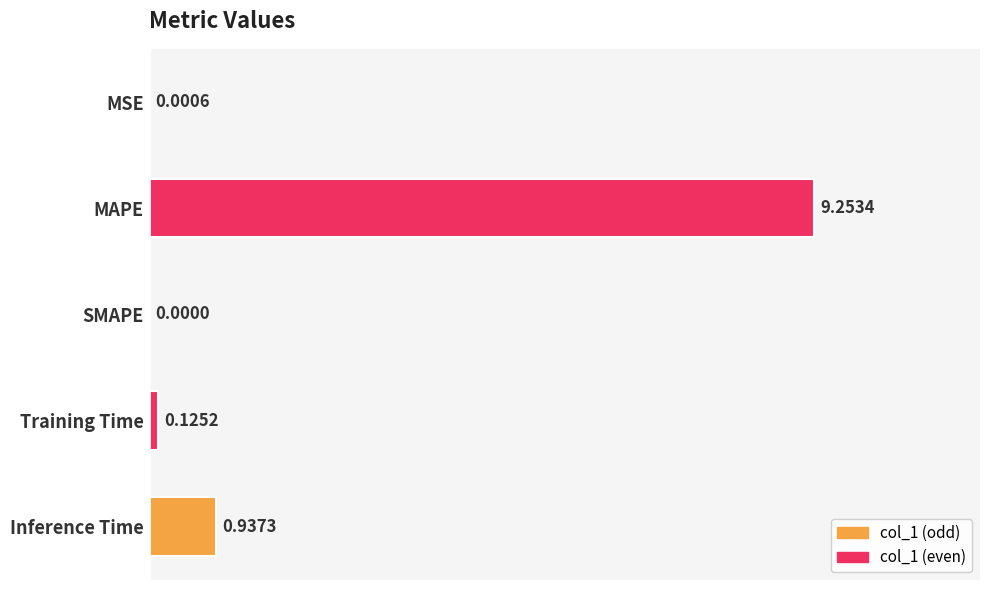

How many series are shown in this chart?

1